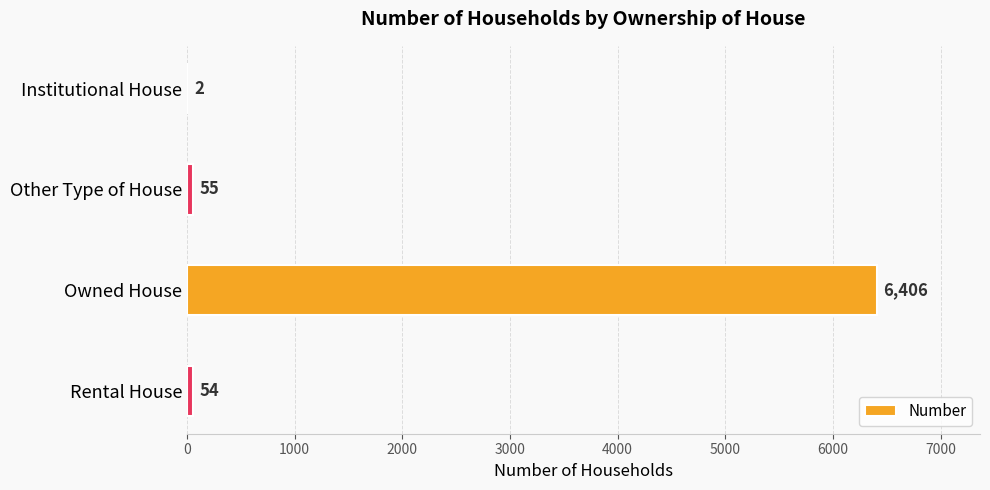

What is the change in value from Institutional House to Owned House?

+6404